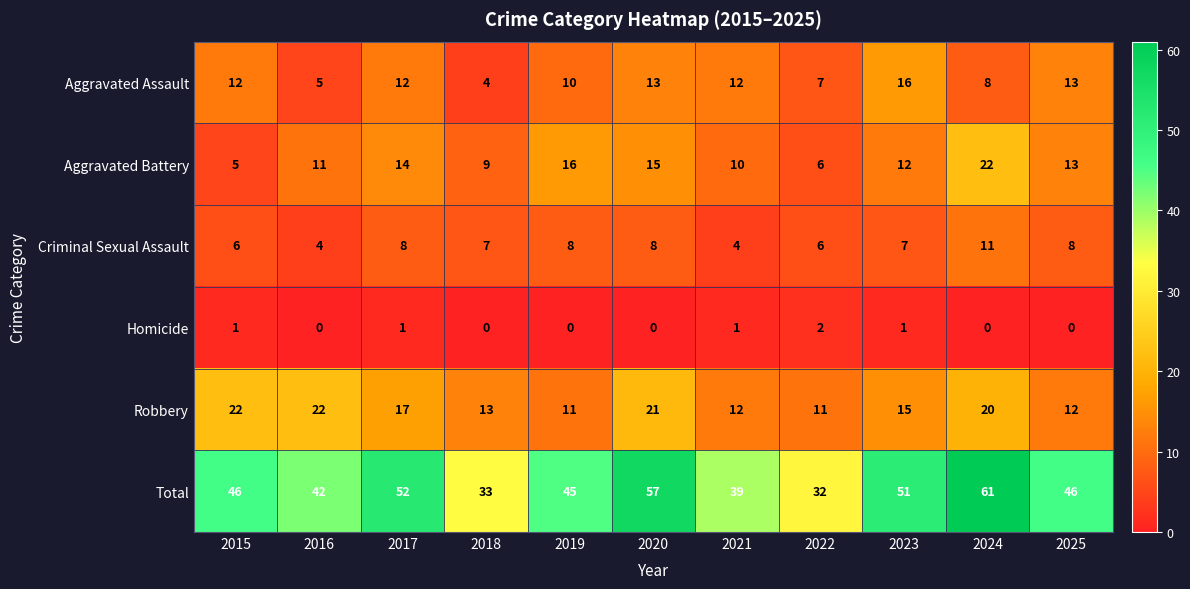

What is the highest value of the Aggravated Battery series?

22